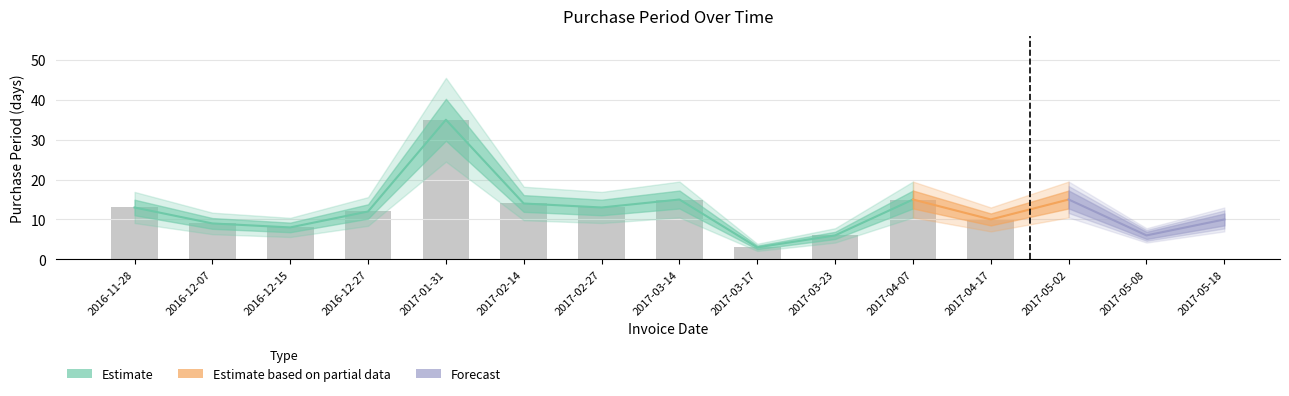

What value does the data have at 2016-12-15?

8